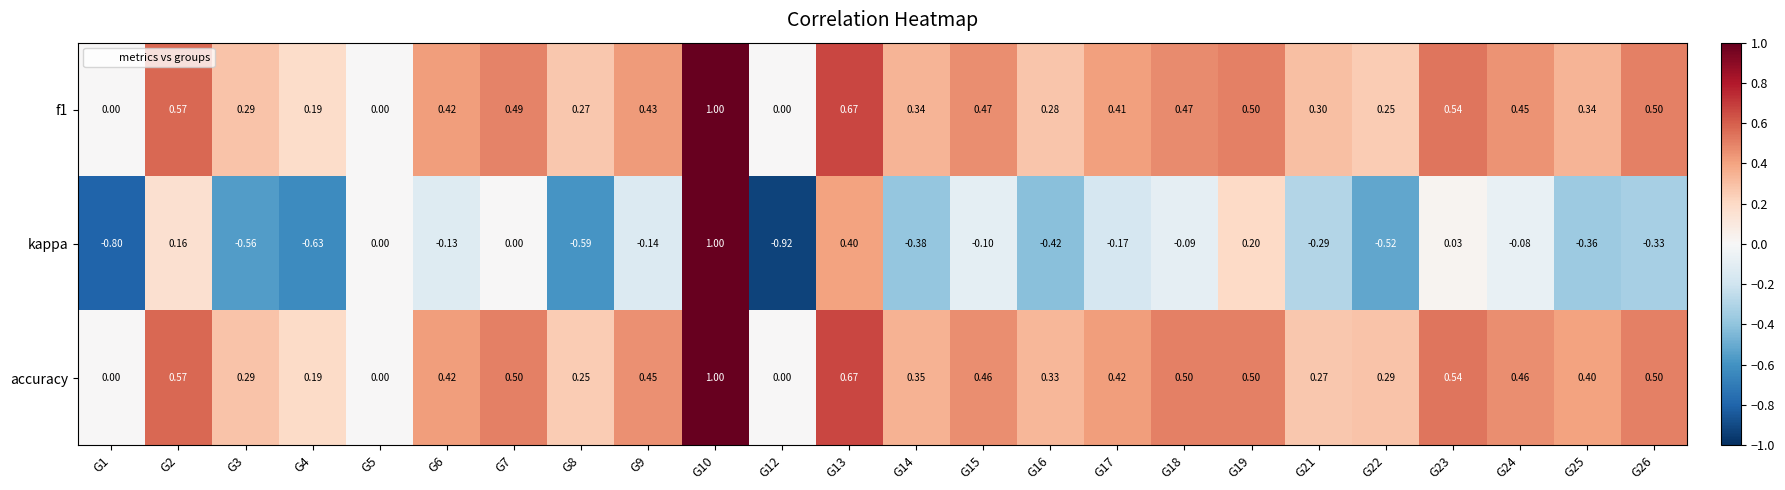

Which series changed the most between G7 and G26?

kappa